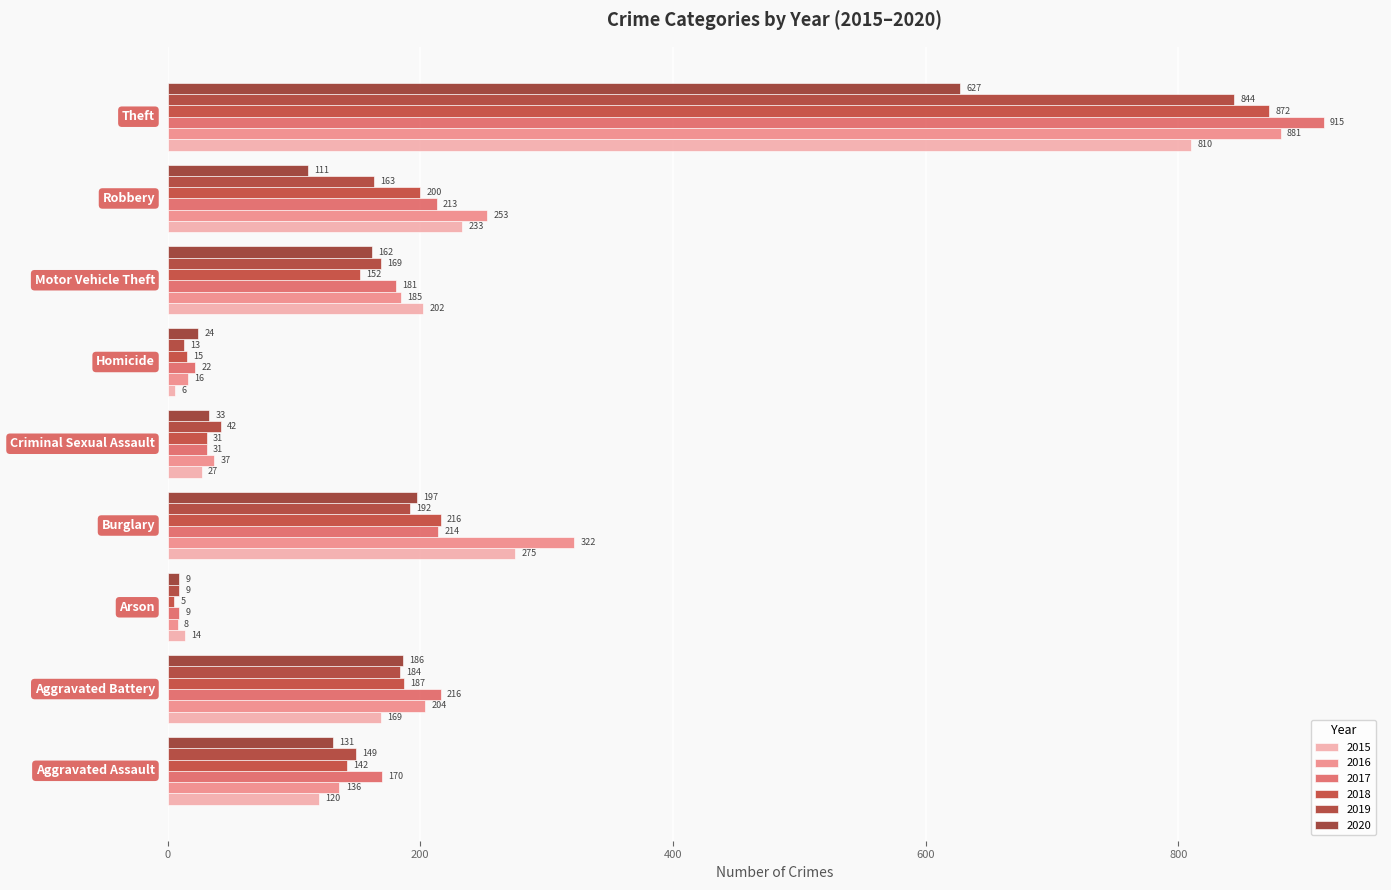

How many categories are shown in the chart?

9